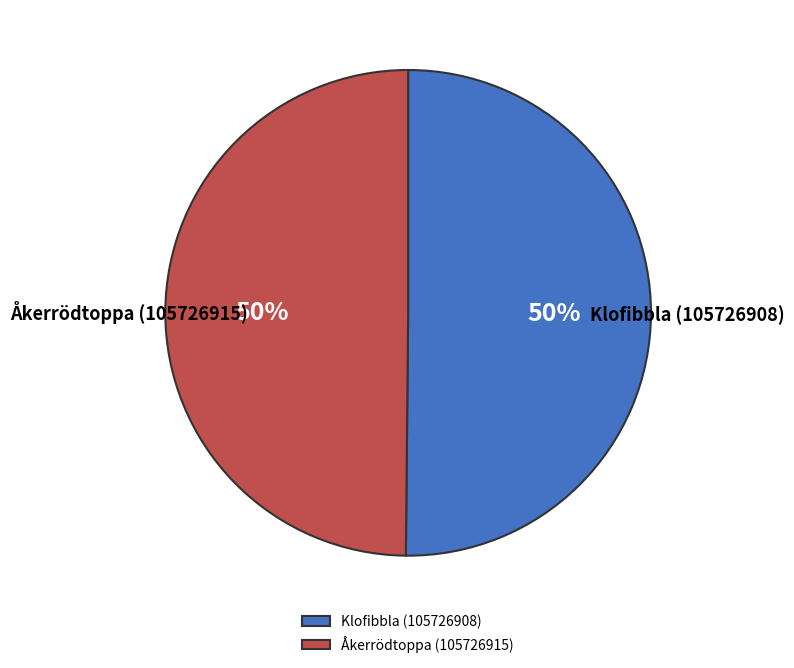

What is the ratio of the value at Åkerrödtoppa (105726915) to the value at Klofibbla (105726908)?

1.0